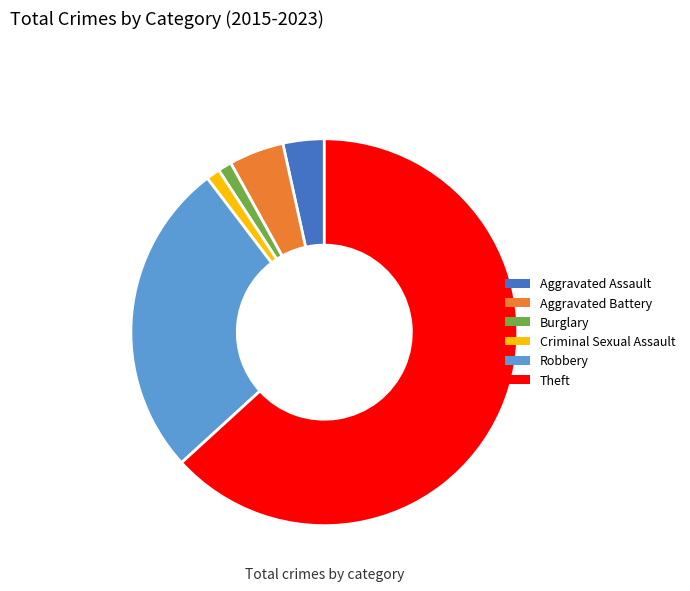

The Criminal Sexual Assault slice represents 11% of the pie. True or false?

False